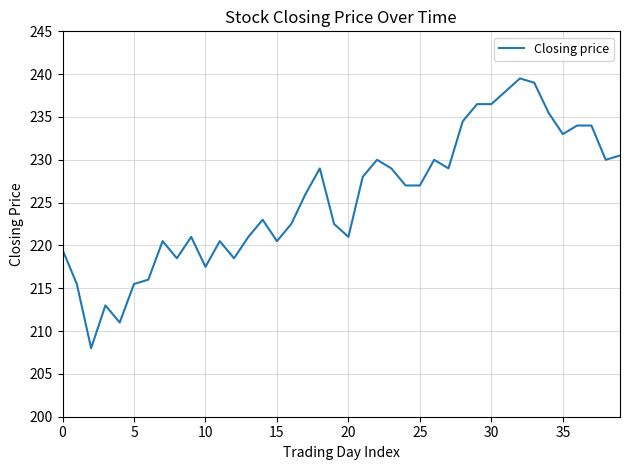

Is this an area chart (filled region under the line)?

No